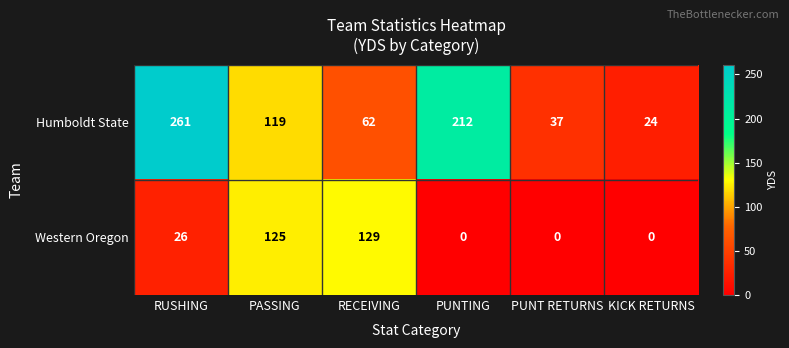

At PUNT RETURNS, list the series in order from largest to smallest.

Humboldt State, Western Oregon